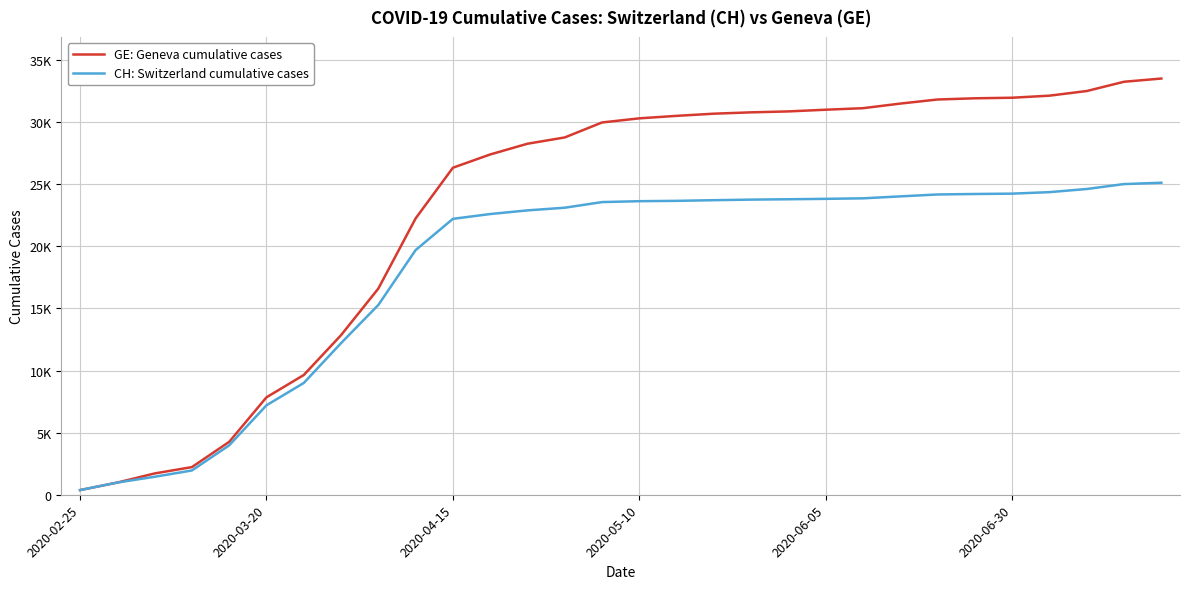

At which category is the sum across all series the highest?

29